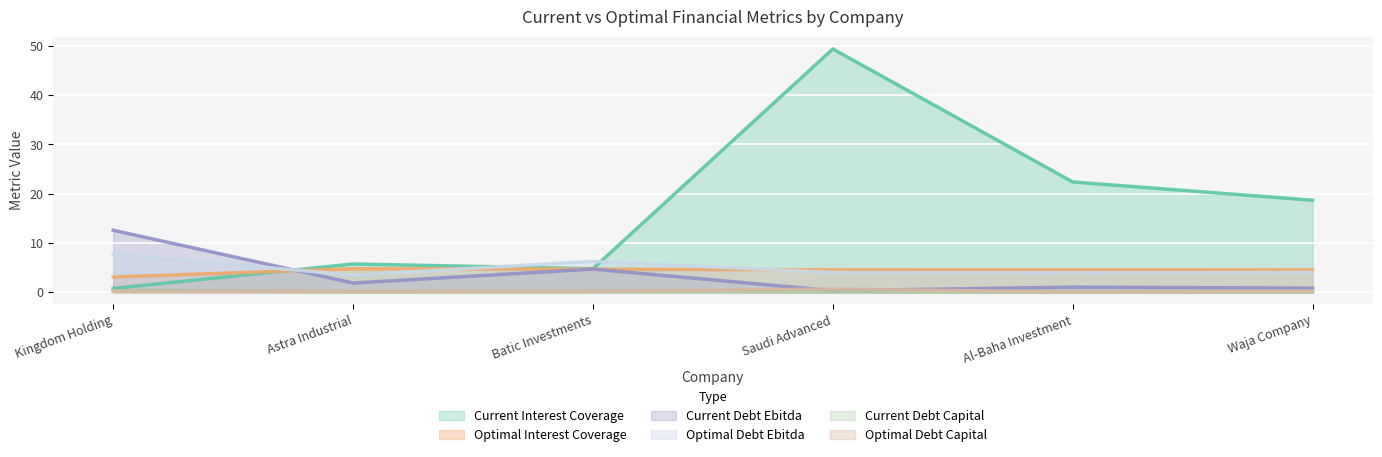

What position from the left is Kingdom Holding?

1